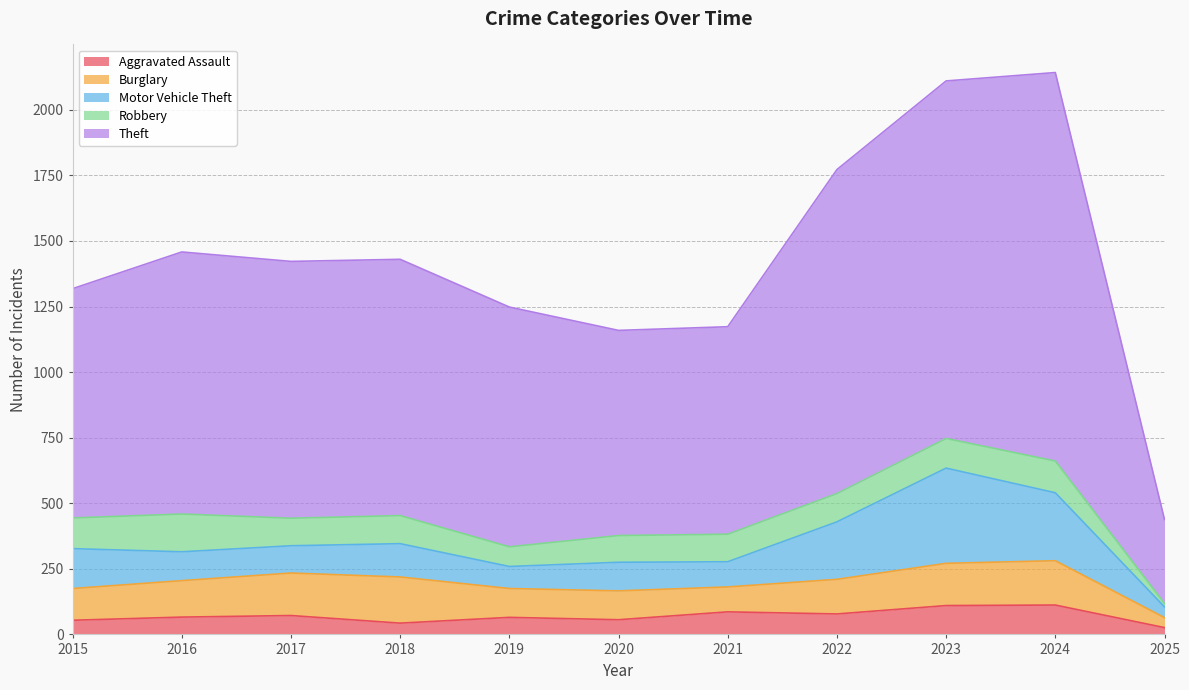

True or false: Theft has more than 0 points higher than both neighbors.

True